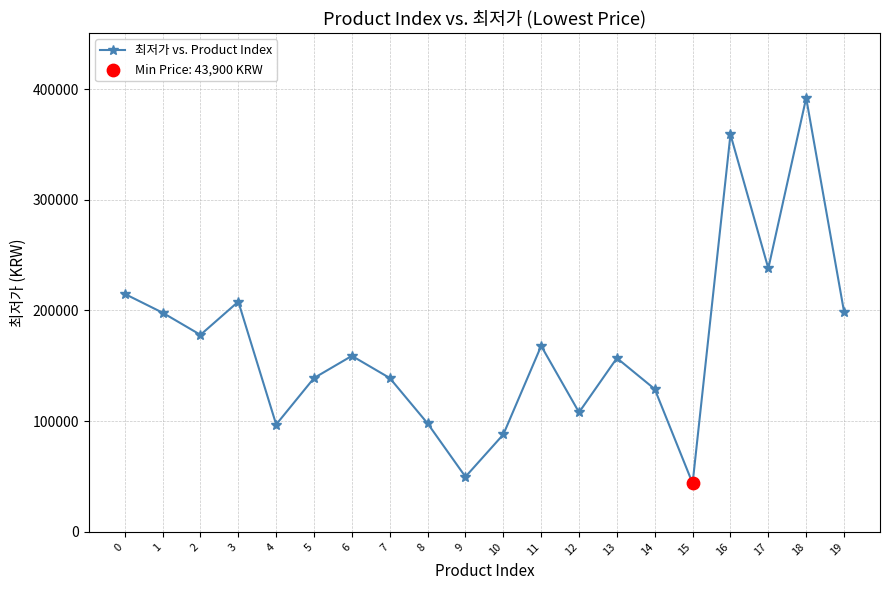

Between 0 and 18, which is larger?

18